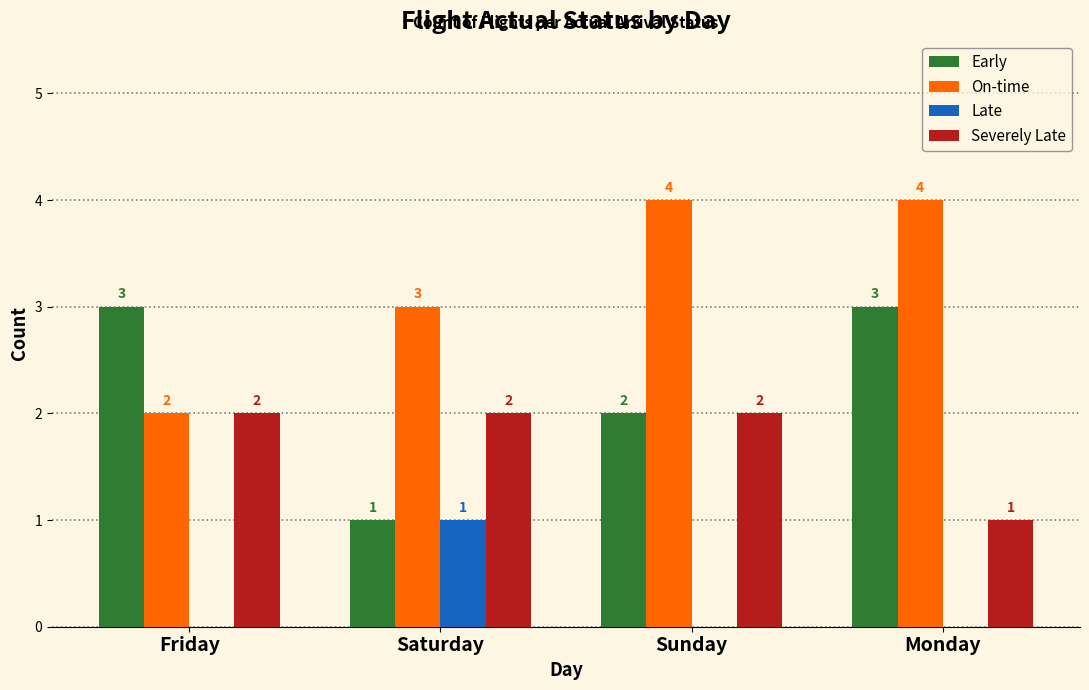

What value does the Severely Late series have at Friday?

2